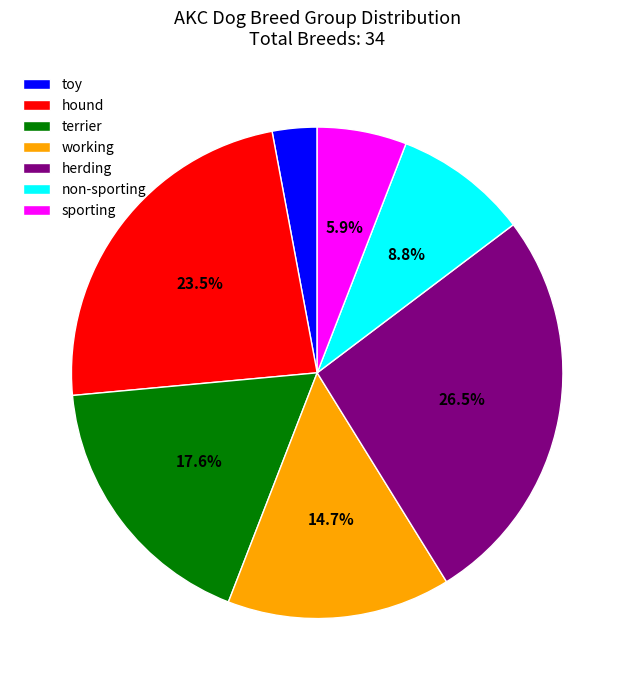

Combined, do non-sporting and terrier account for over 50%?

No